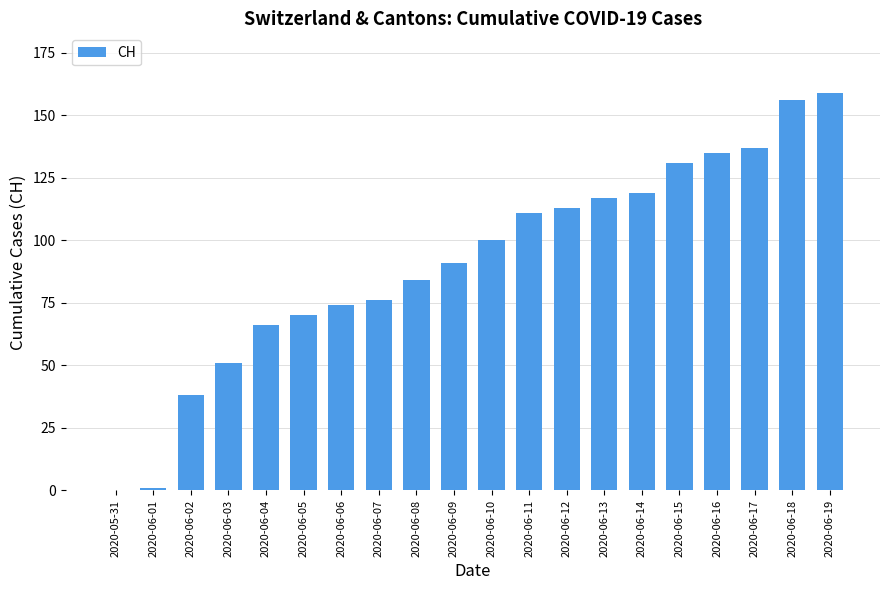

Approximately how many times larger is the value at 2020-06-15 compared to 2020-06-09?

1.4